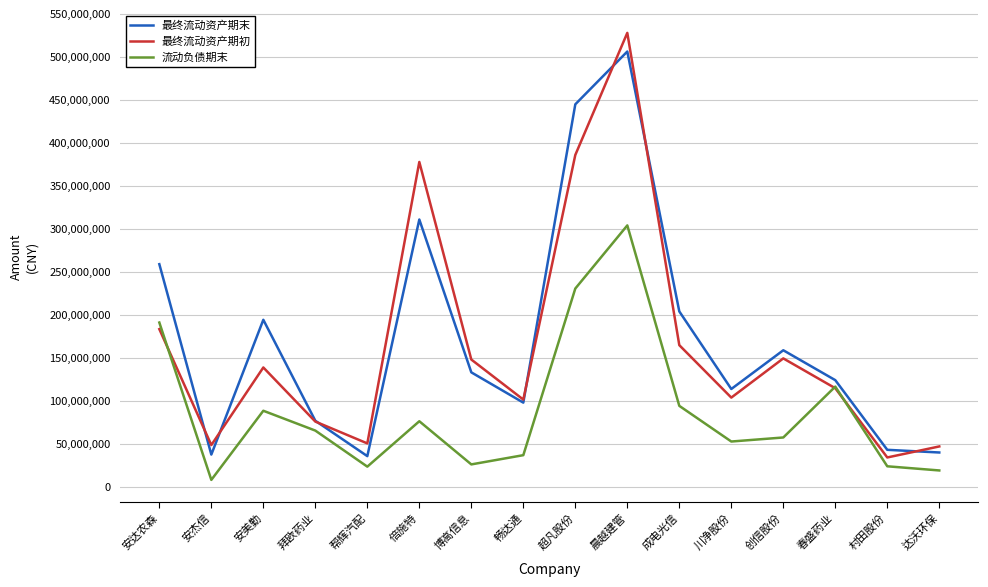

Which series changed the most between 倍施特 and 超凡股份?

流动负债期末